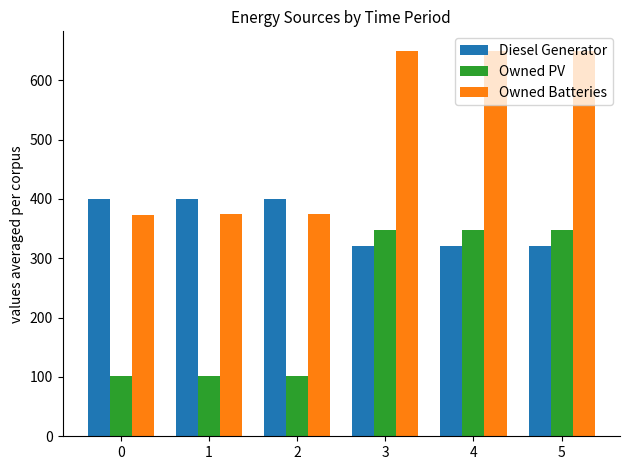

List the series in order of their peak value, lowest first.

Owned PV, Diesel Generator, Owned Batteries